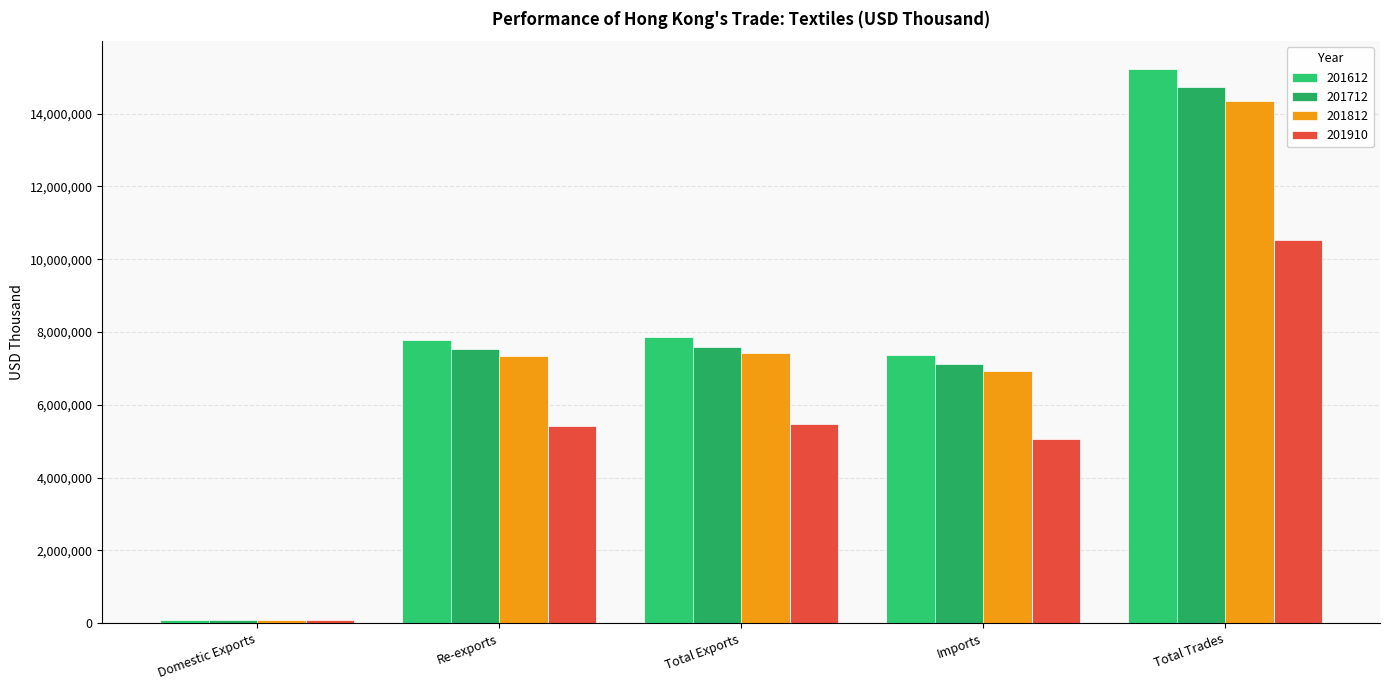

Count the number of categories in the chart.

5